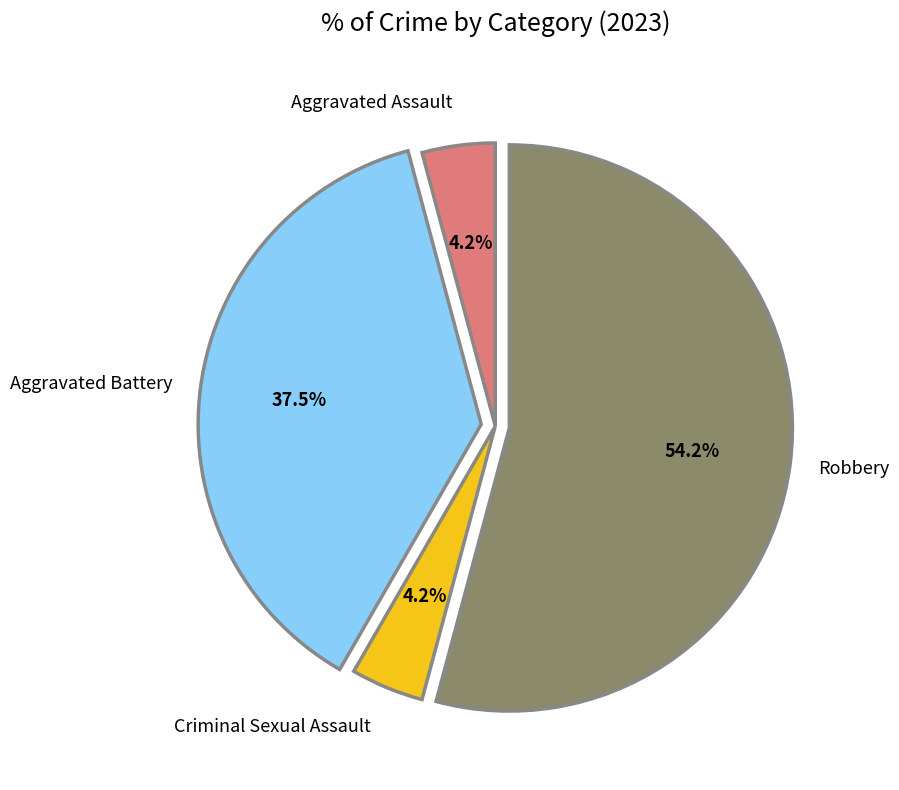

Is there any slice that represents more than half of the pie?

Yes